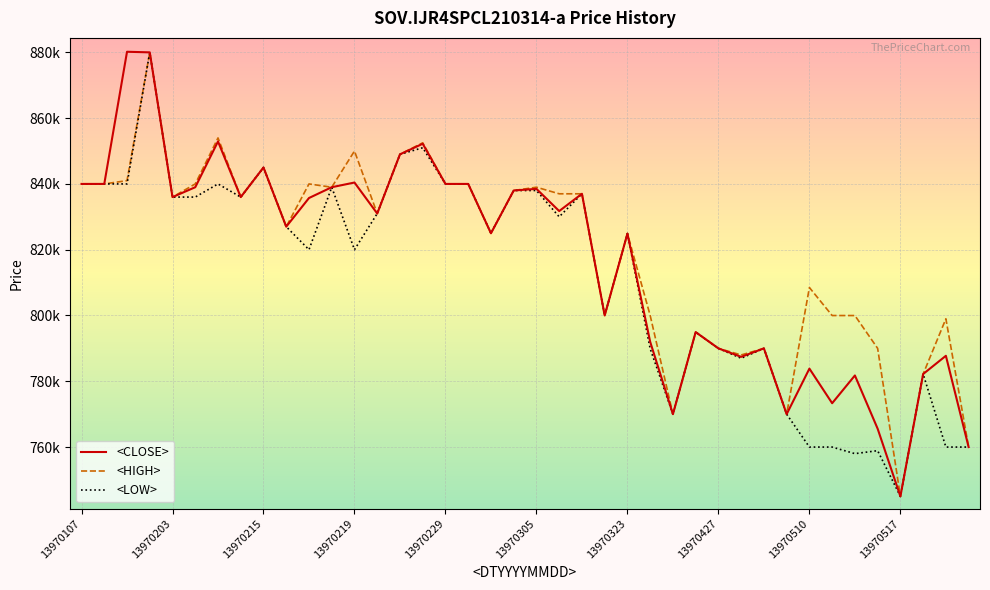

Does the chart display data point markers on the line(s)?

No